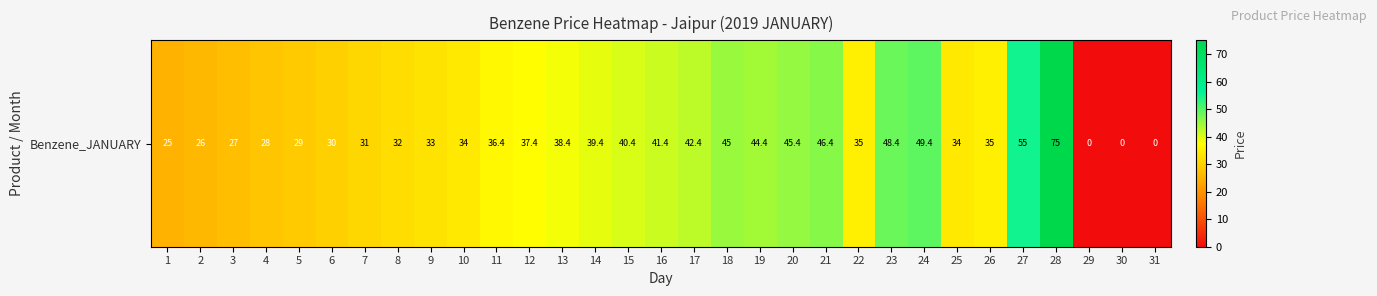

What is the average value?

34.9